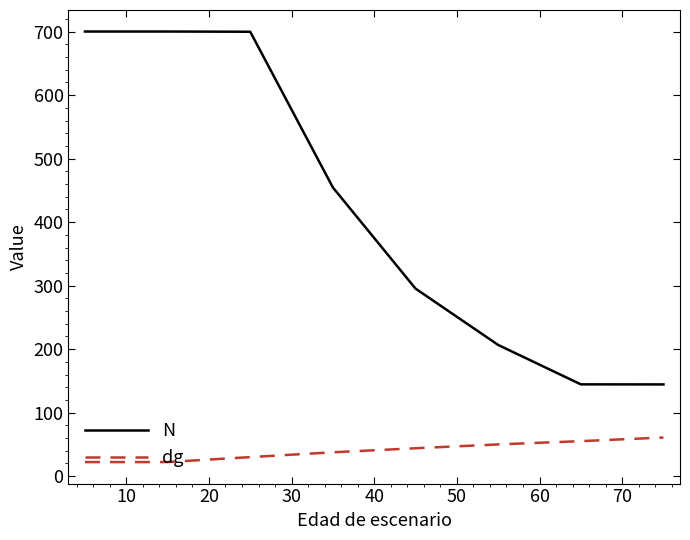

What is the average value of the dg series?

40.2